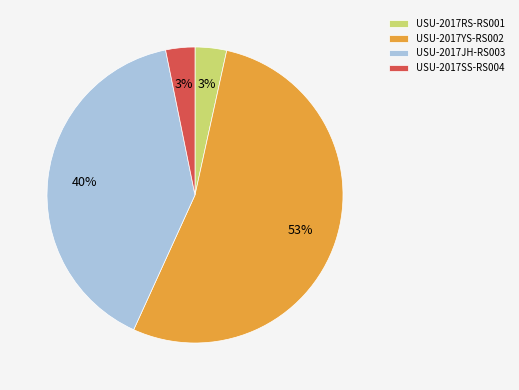

Is there a majority slice in this chart?

Yes